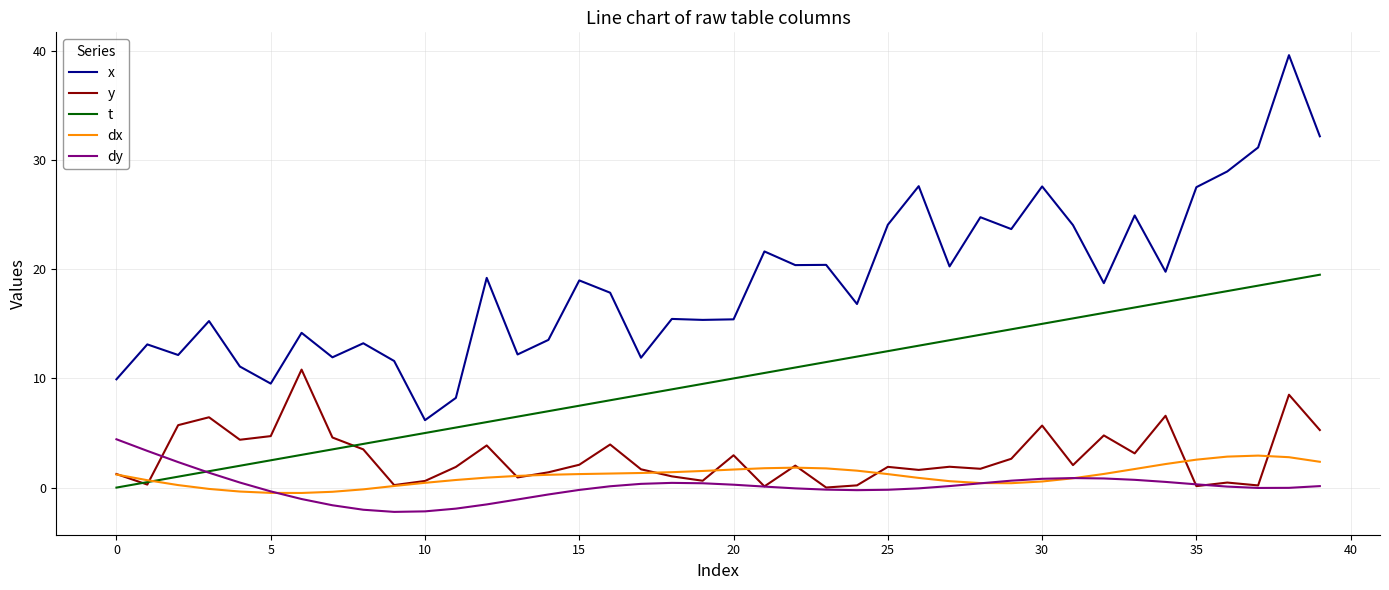

What is the sum of all dx values?

43.4